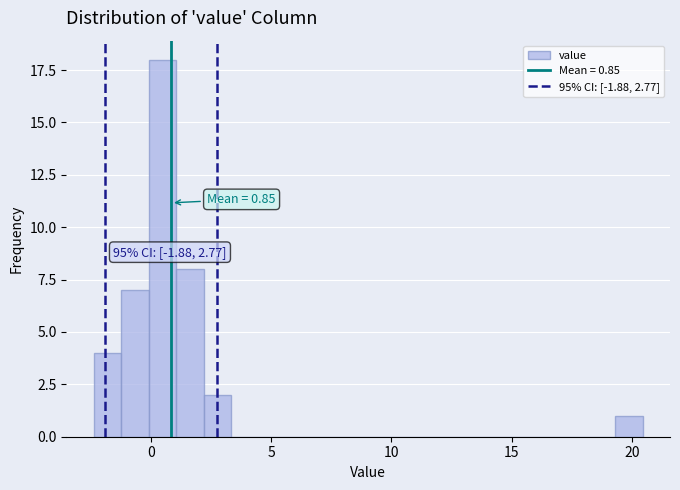

Read against the x-axis, roughly where is the centre of the tallest bar?

0.5